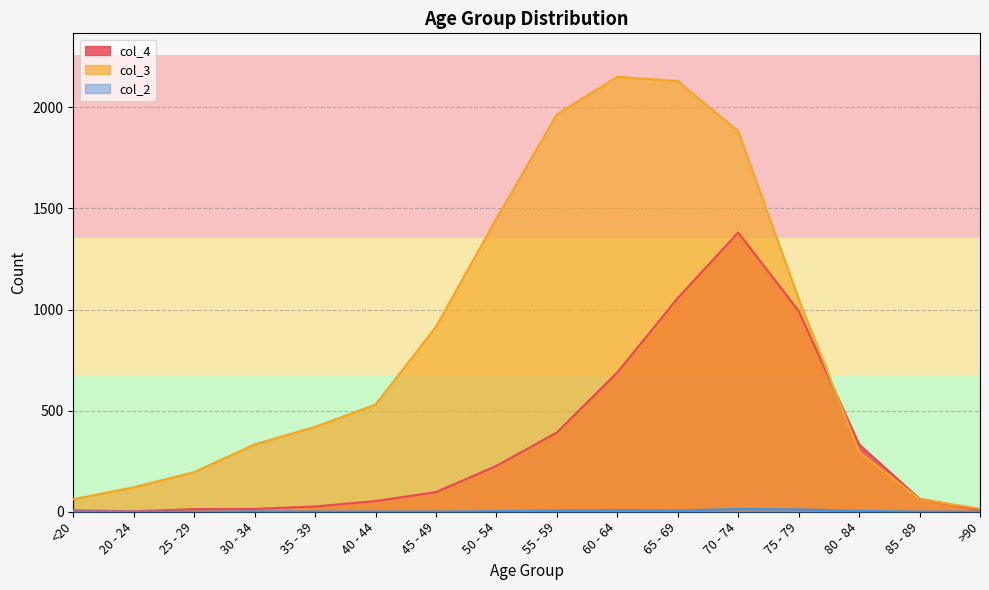

Where is col_3 nearest to the value 1083?

75 - 79